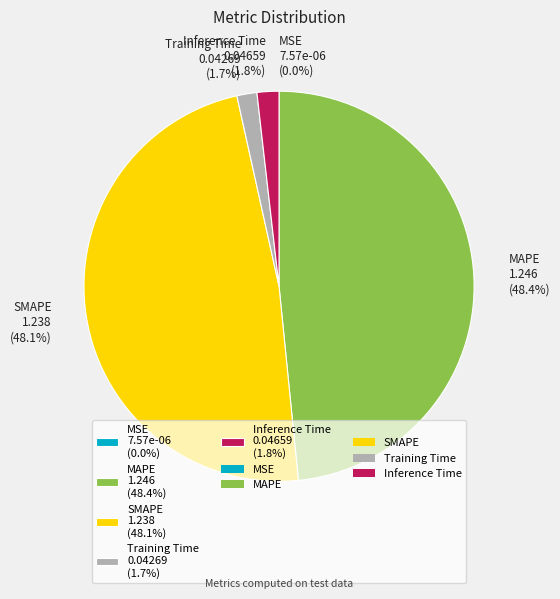

Does Inference Time 0.04659 (1.8%) account for over 50% of the chart?

No